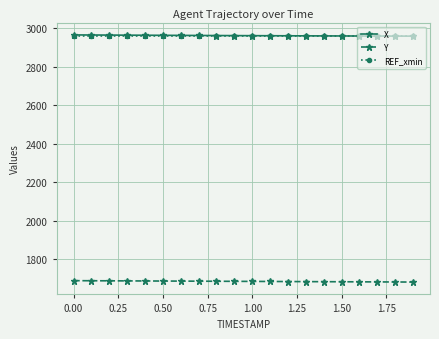

True or false: Y and X intersect in this chart.

False